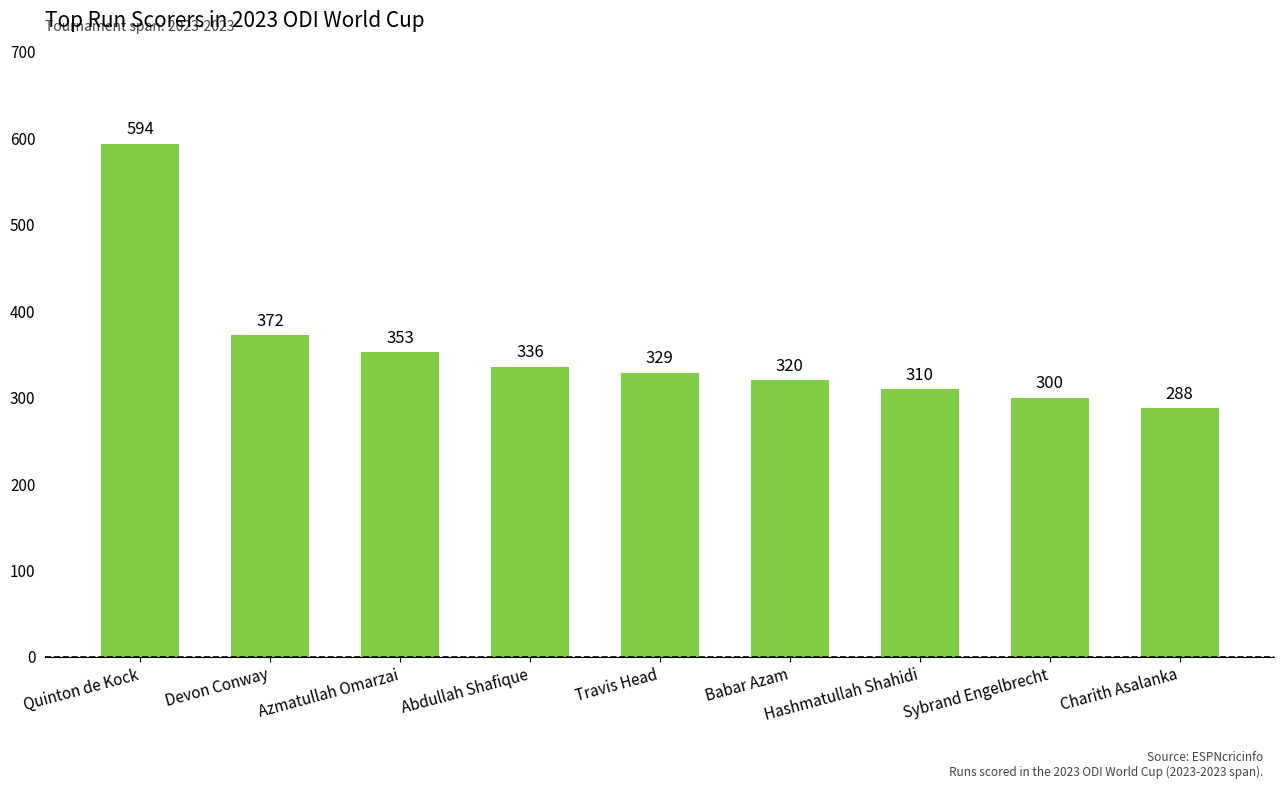

Count the number of data series in this chart.

1